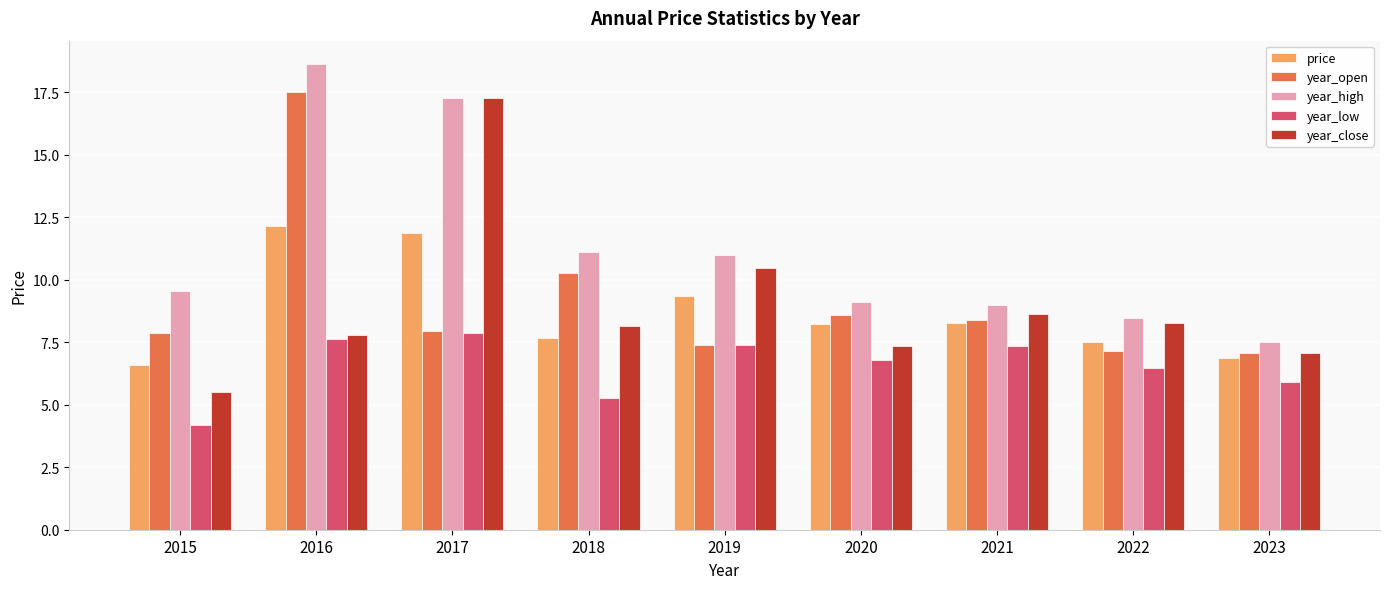

At which category is the sum across all series the highest?

2016